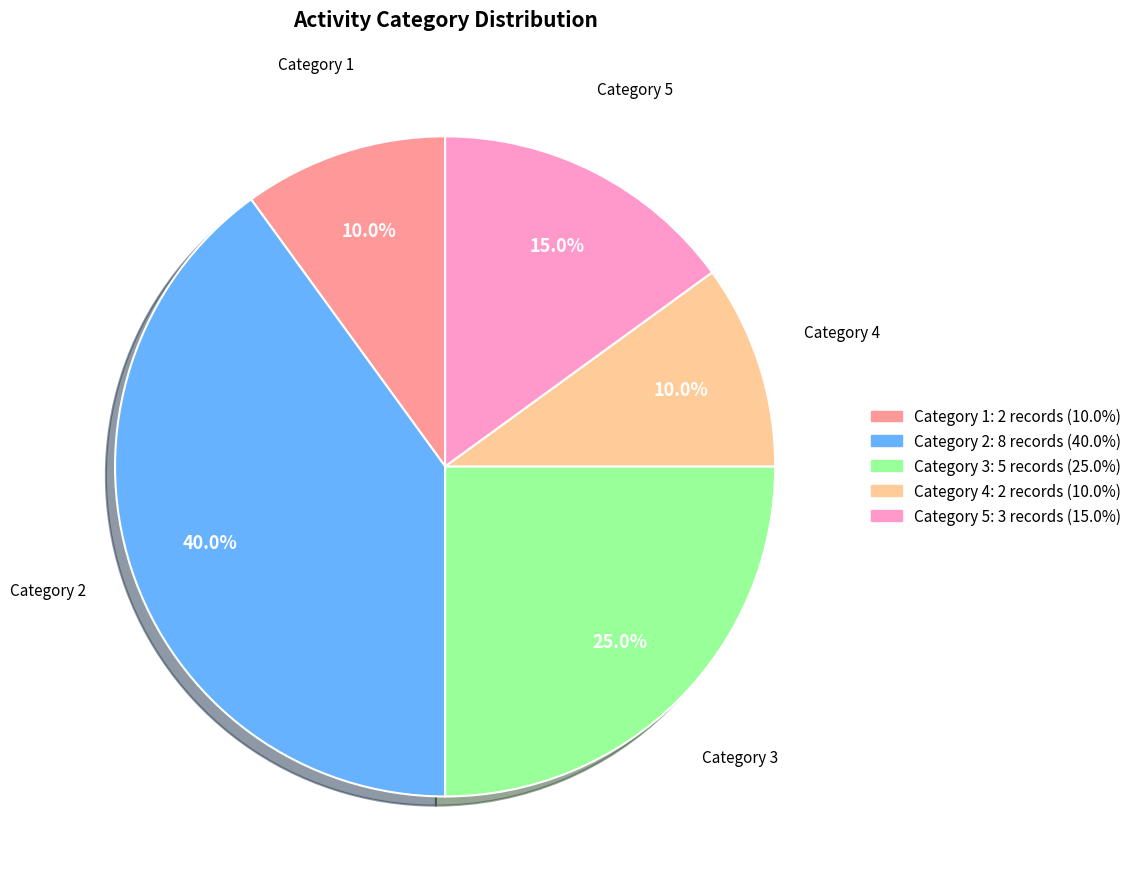

Does any single category account for the majority?

No